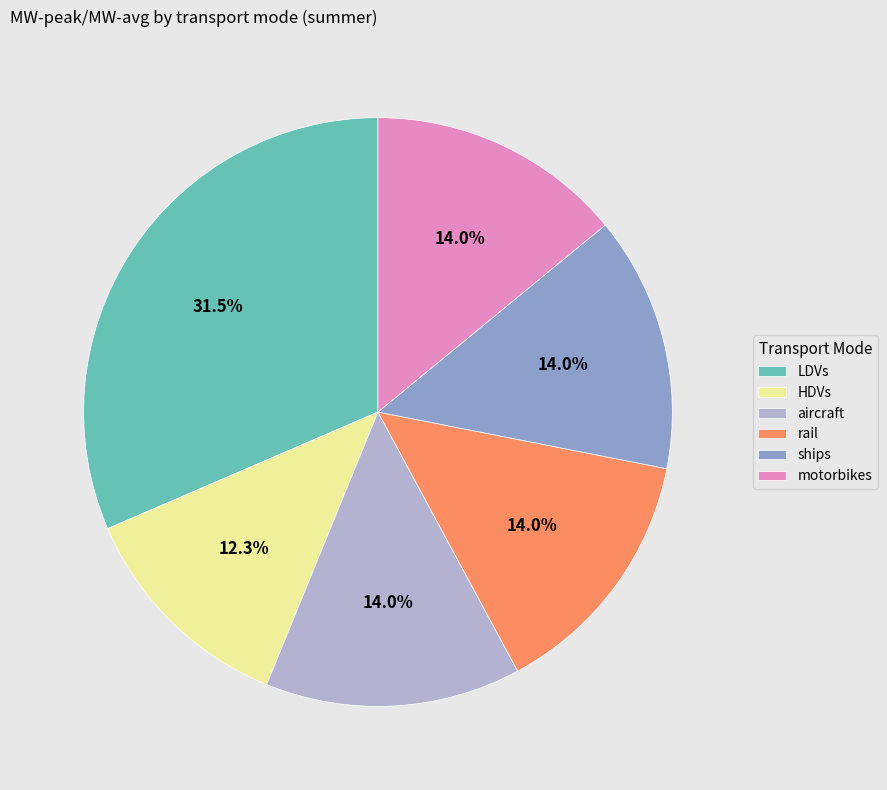

To the nearest percent, what is the combined percentage of motorbikes and ships?

28%